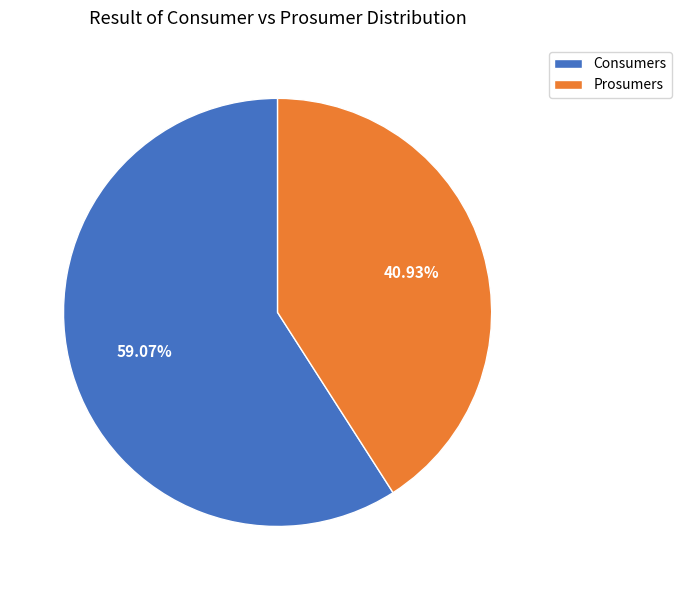

To the nearest percent, what percentage of the pie is Consumers?

59%